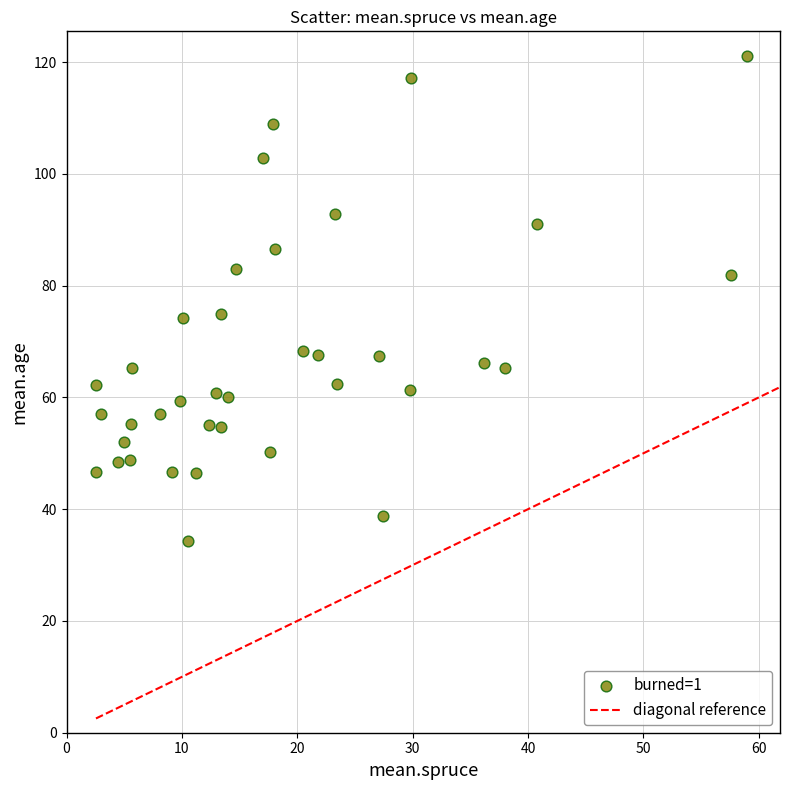

What is the range of X values (max minus min)?

56.5